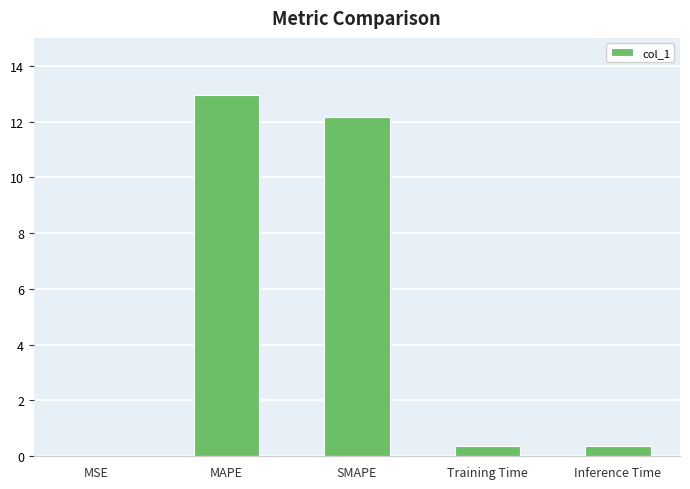

What is the change in value from MAPE to Inference Time?

-12.6